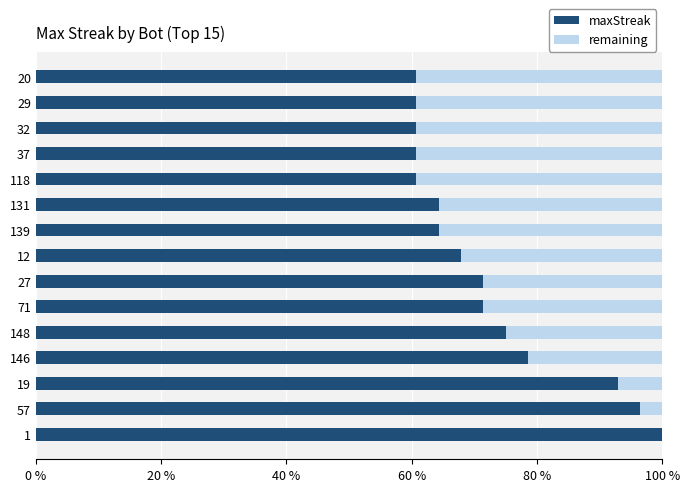

What is the total value across all series at 27?

100.0